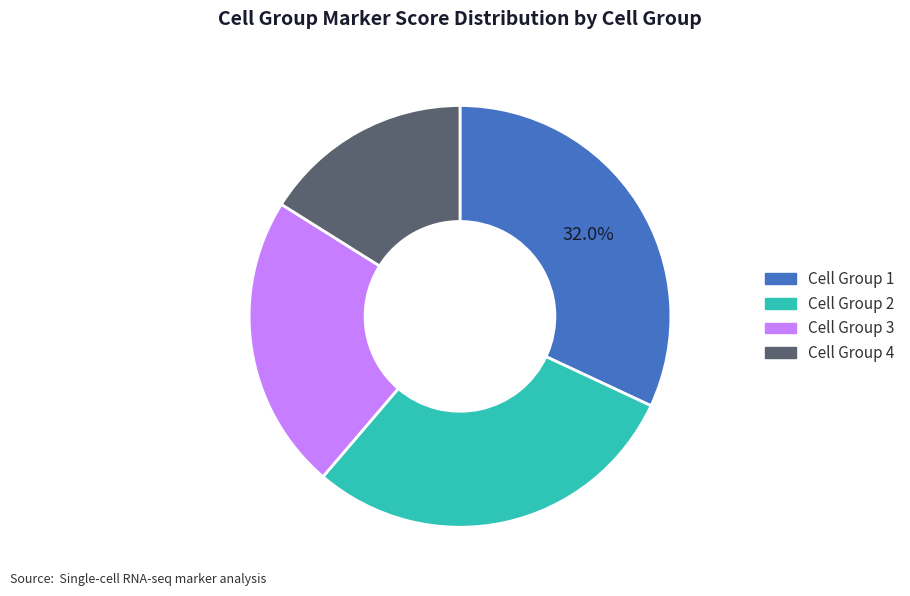

Rank the categories by value from lowest to highest.

Cell Group 4, Cell Group 3, Cell Group 2, Cell Group 1